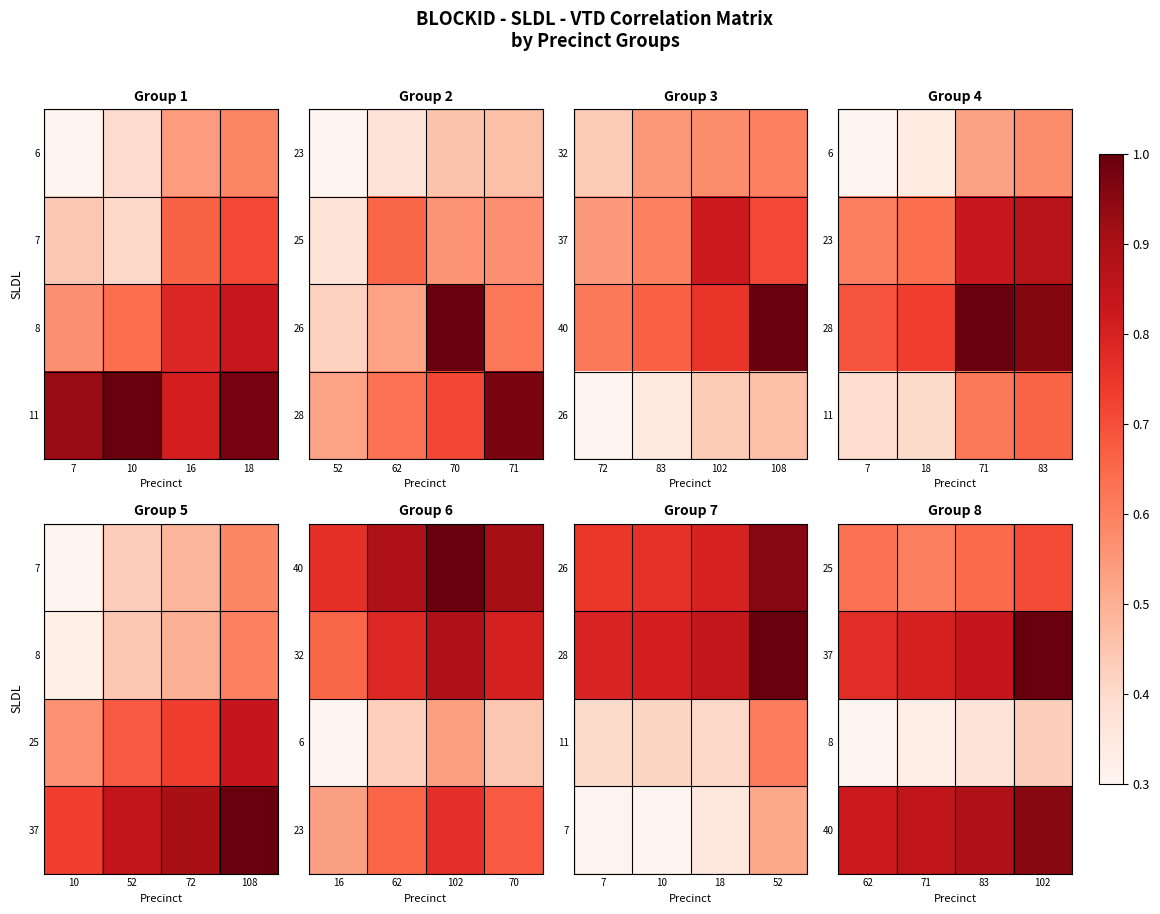

Is the value of 37 at 83 greater than the value of 8 at 83?

Yes